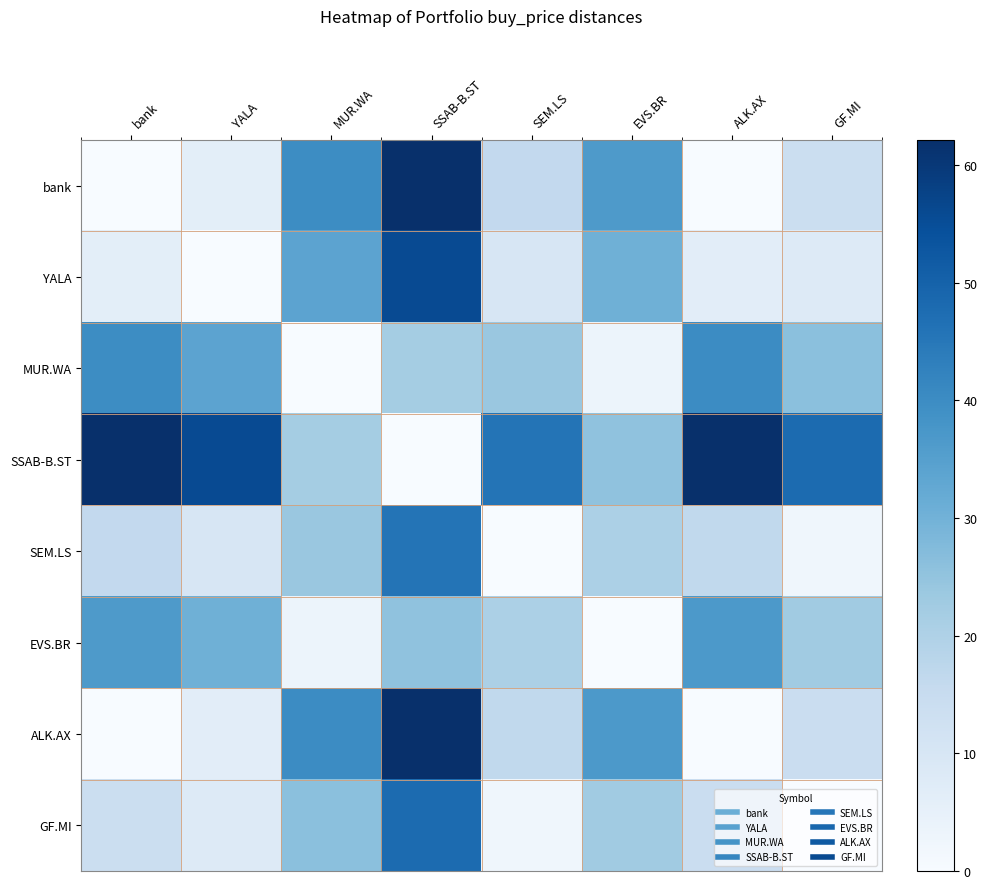

Reading right to left, list all the values displayed in this chart.

bank: GF.MI=13.9	ALK.AX=0.2	EVS.BR=36.6	SEM.LS=16.2	SSAB-B.ST=61.9	MUR.WA=40.0	YALA=6.1	bank=0.0
YALA: GF.MI=7.8	ALK.AX=6.3	EVS.BR=30.5	SEM.LS=10.1	SSAB-B.ST=55.8	MUR.WA=33.9	YALA=0.0	bank=6.1
MUR.WA: GF.MI=26.1	ALK.AX=40.2	EVS.BR=3.4	SEM.LS=23.8	SSAB-B.ST=21.9	MUR.WA=0.0	YALA=33.9	bank=40.0
SSAB-B.ST: GF.MI=48.0	ALK.AX=62.1	EVS.BR=25.3	SEM.LS=45.7	SSAB-B.ST=0.0	MUR.WA=21.9	YALA=55.8	bank=61.9
SEM.LS: GF.MI=2.3	ALK.AX=16.4	EVS.BR=20.4	SEM.LS=0.0	SSAB-B.ST=45.7	MUR.WA=23.8	YALA=10.1	bank=16.2
EVS.BR: GF.MI=22.7	ALK.AX=36.9	EVS.BR=0.0	SEM.LS=20.4	SSAB-B.ST=25.3	MUR.WA=3.4	YALA=30.5	bank=36.6
ALK.AX: GF.MI=14.2	ALK.AX=0.0	EVS.BR=36.9	SEM.LS=16.4	SSAB-B.ST=62.1	MUR.WA=40.2	YALA=6.3	bank=0.2
GF.MI: GF.MI=0.0	ALK.AX=14.2	EVS.BR=22.7	SEM.LS=2.3	SSAB-B.ST=48.0	MUR.WA=26.1	YALA=7.8	bank=13.9